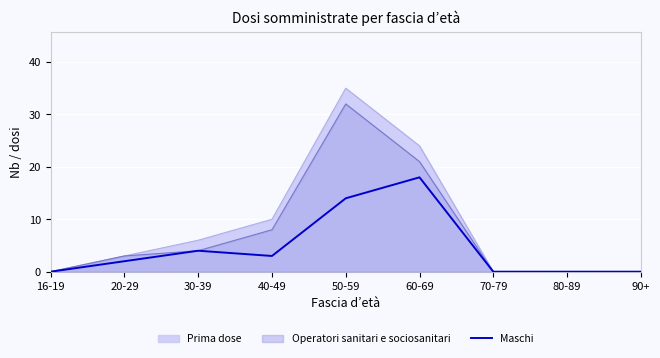

Which series has the largest range (max minus min)?

Prima dose